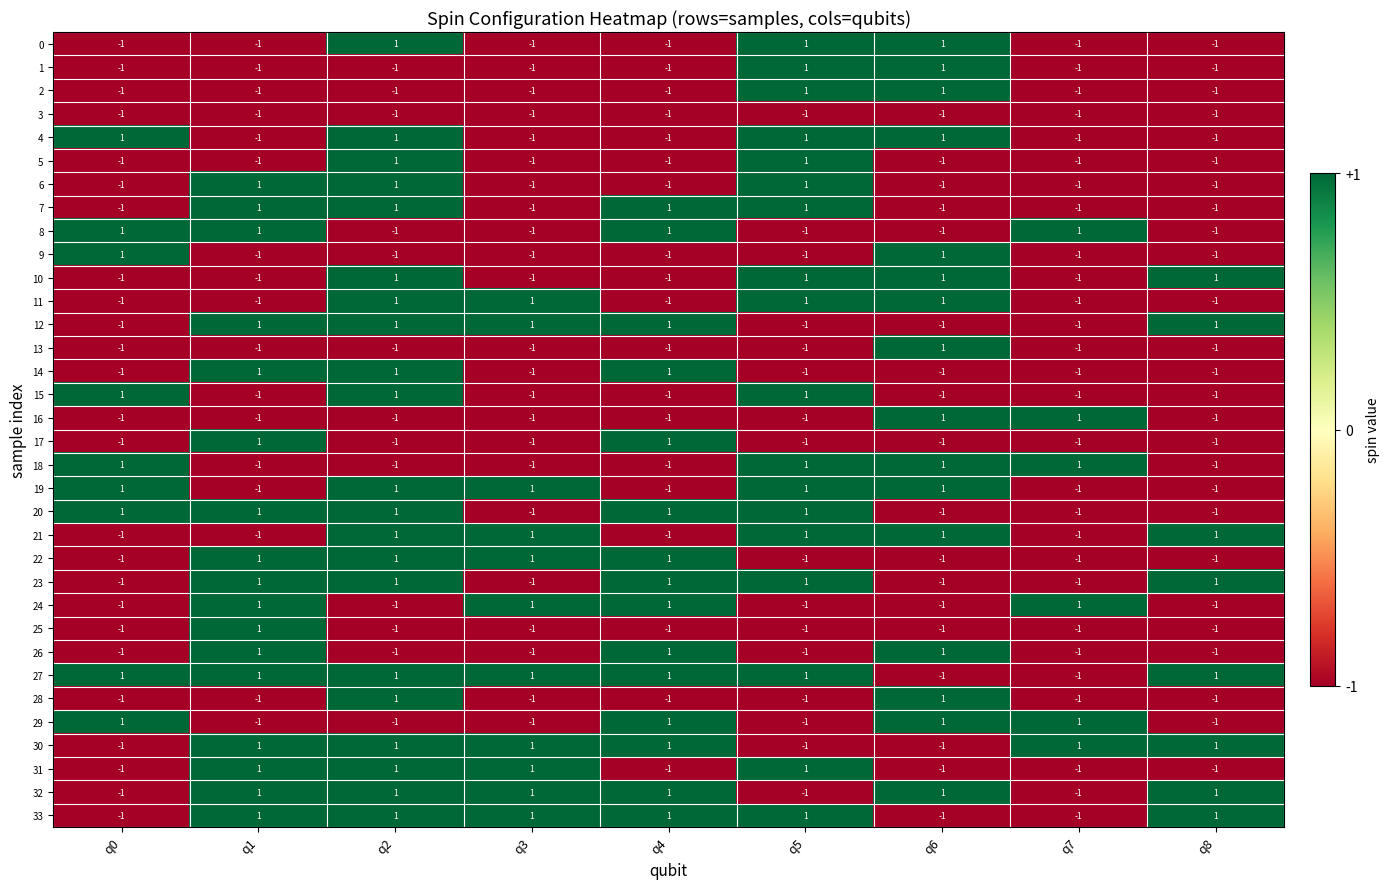

How many 5 values are between -1 and 0?

7